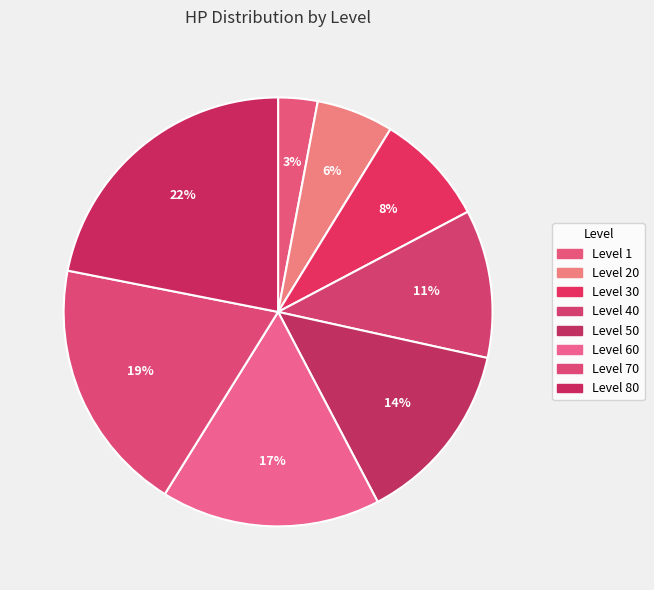

To the nearest percent, what is the difference between the largest and smallest slice percentages?

19%